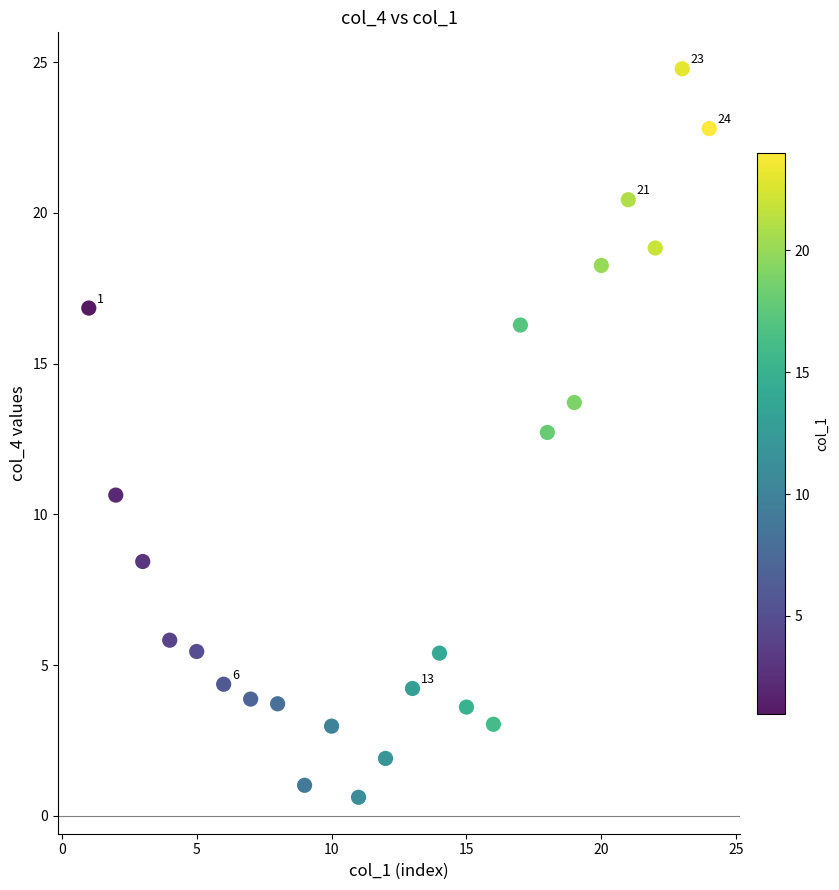

What Y value in the scatter plot is closest to 12?

12.7